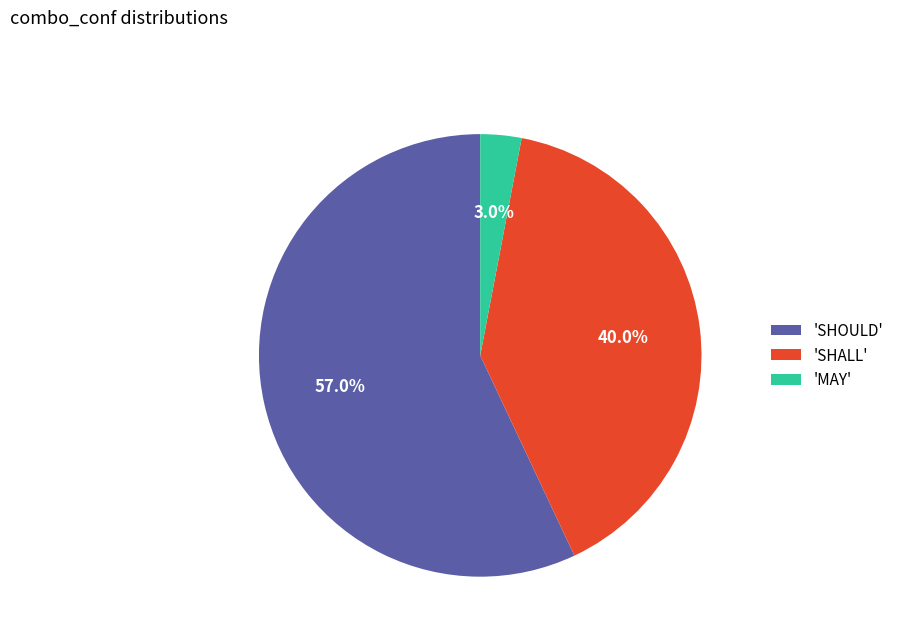

Do 'MAY' and 'SHOULD' together represent more than half of the pie?

Yes